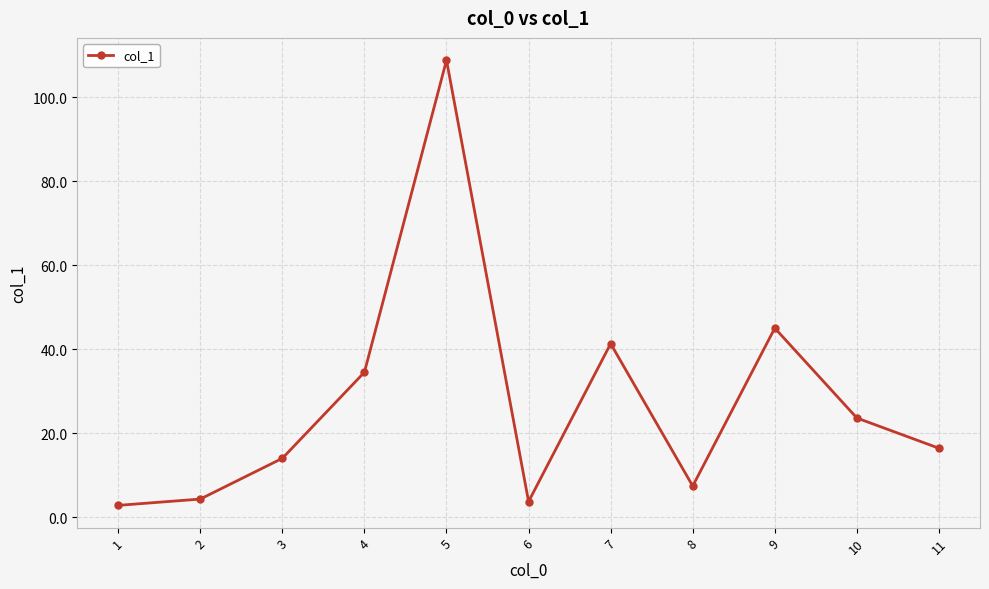

Does the chart display data point markers on the line(s)?

Yes